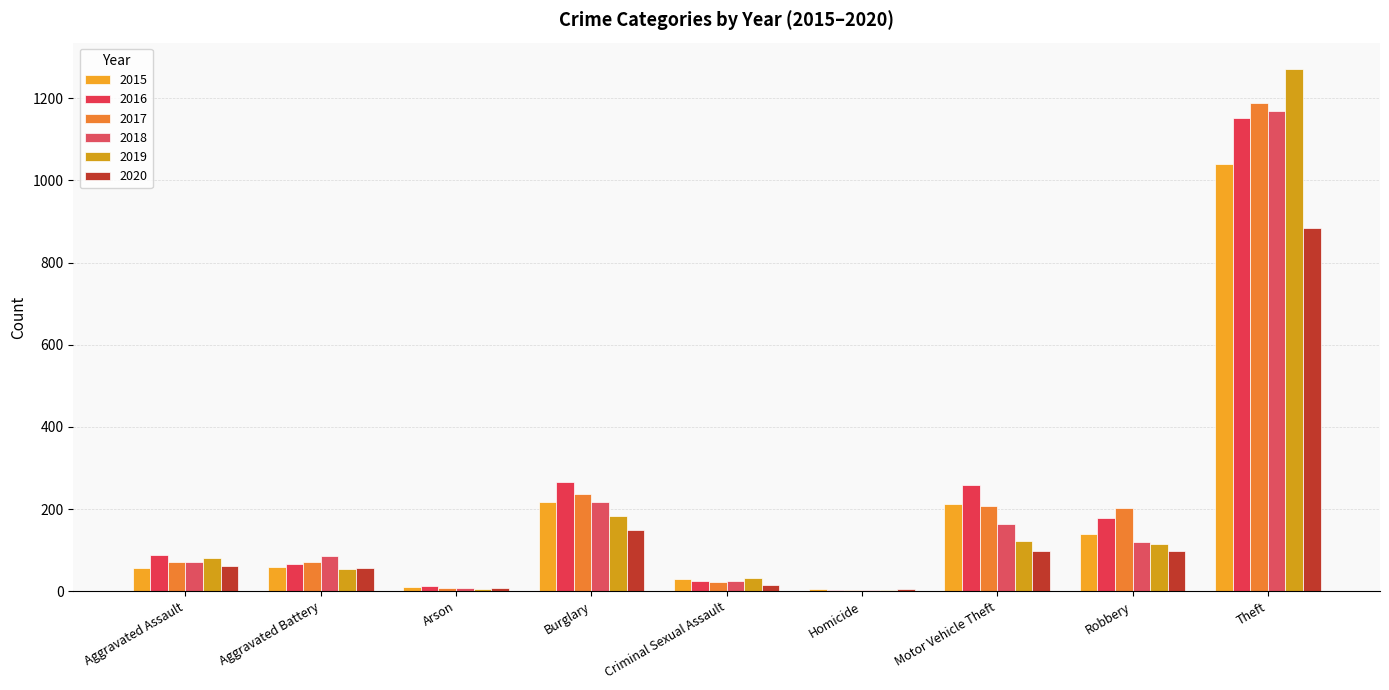

What is the highest value of the 2017 series?

1188